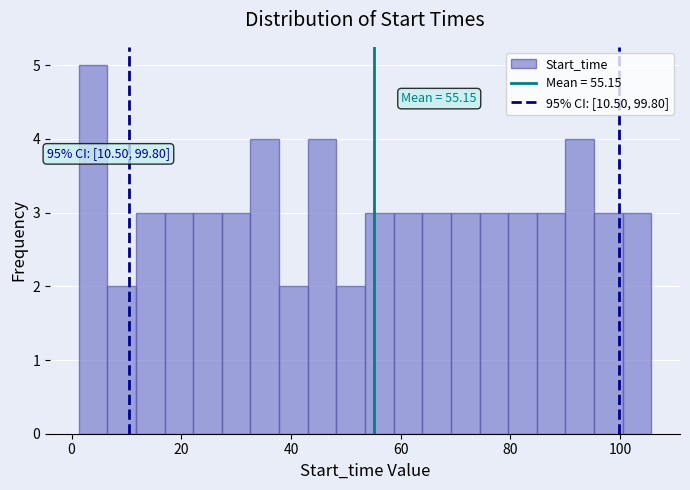

Read against the x-axis, roughly where is the centre of the tallest bar?

4